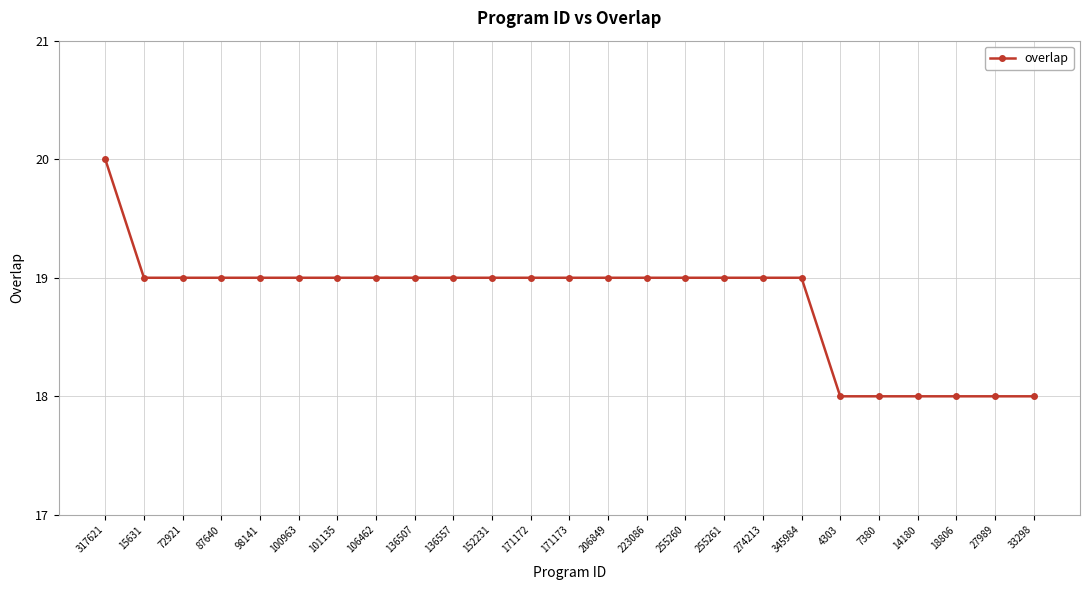

What is the difference between the second highest and second lowest values?

1